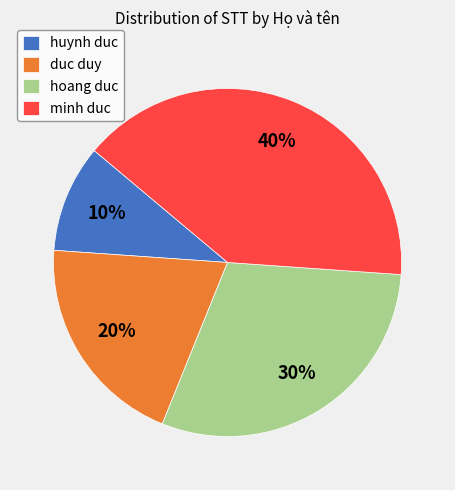

Rank the categories by value from highest to lowest.

minh duc, hoang duc, duc duy, huynh duc